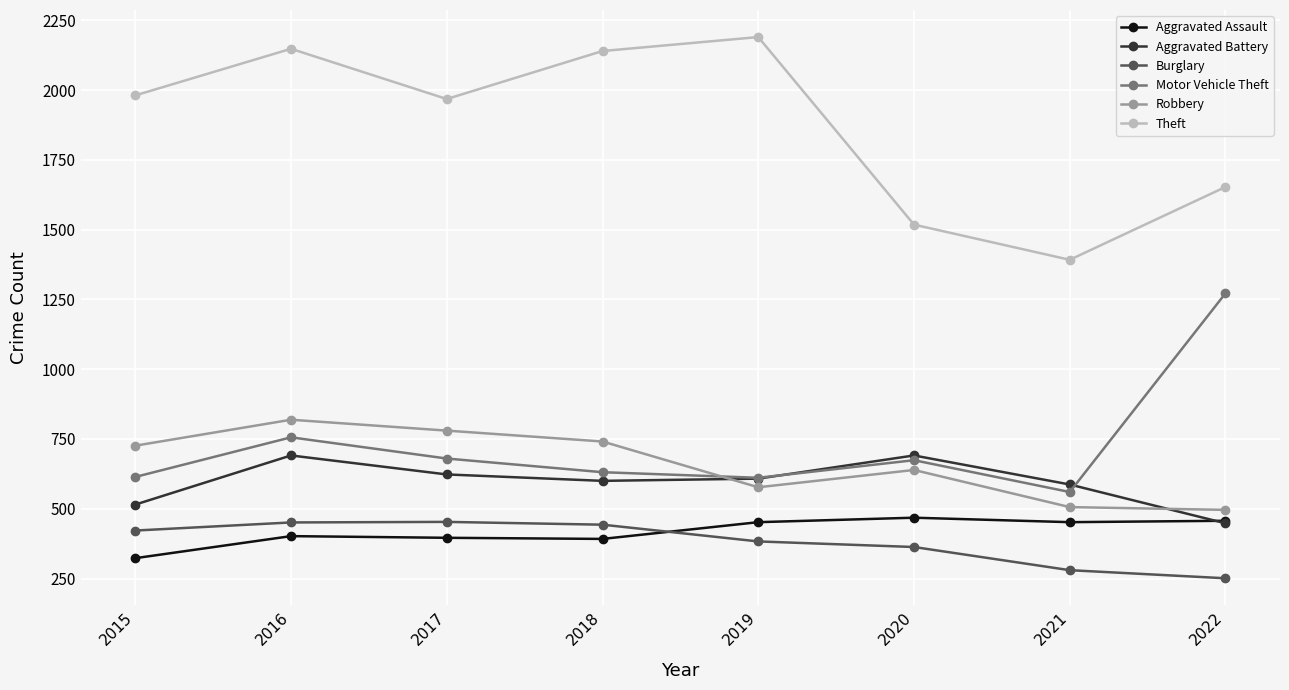

What is the total value across all series at 2015?

4581